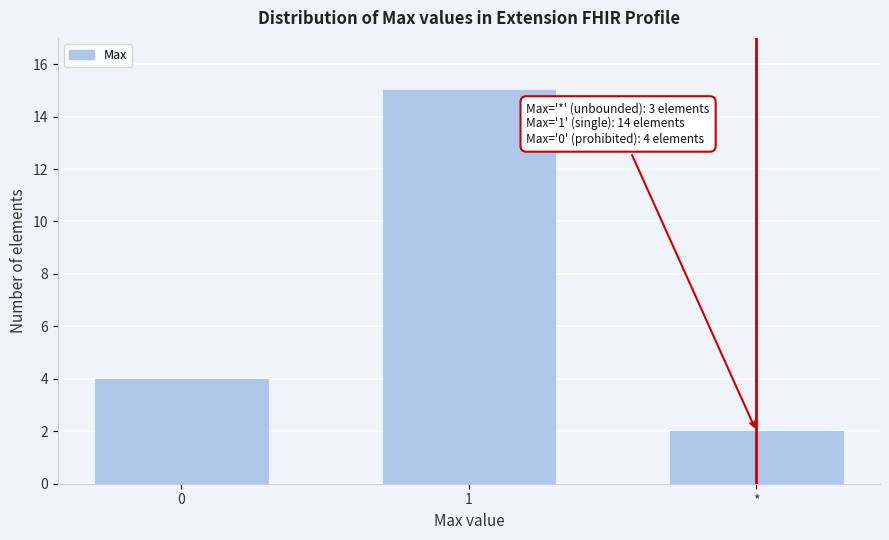

Reading left to right, extract all data points from this chart.

4	15	2